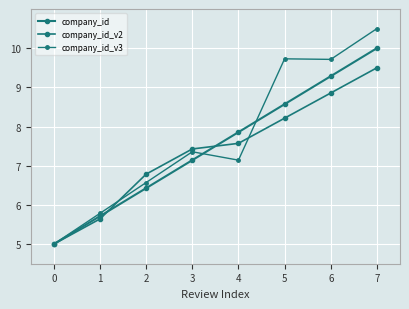

How many lines are shown in the chart?

3